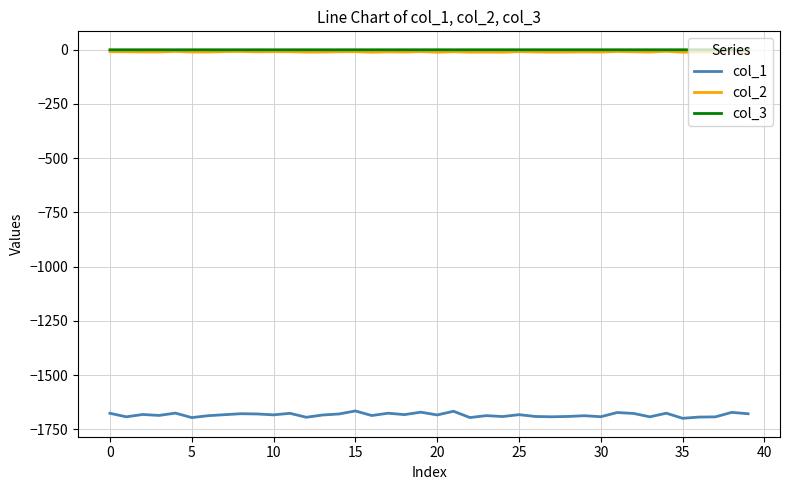

True or false: col_1 and col_2 cross at least once.

False